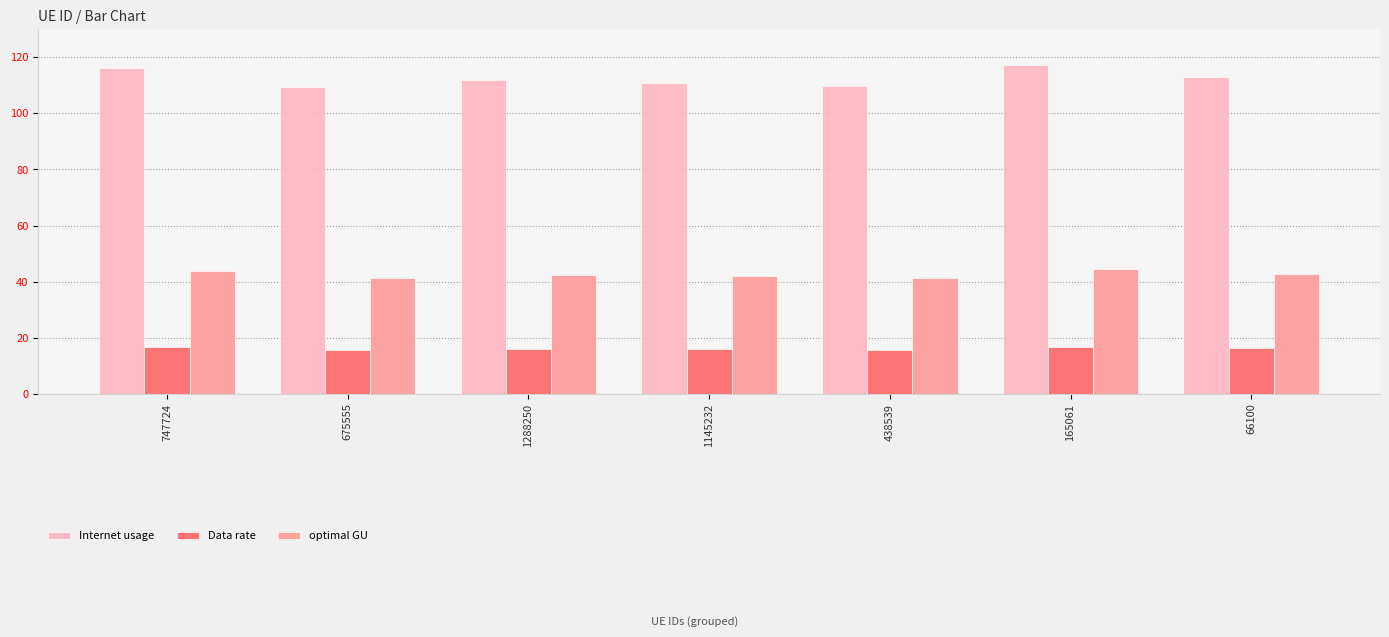

What is the difference between the highest and lowest values at 66100?

96.8